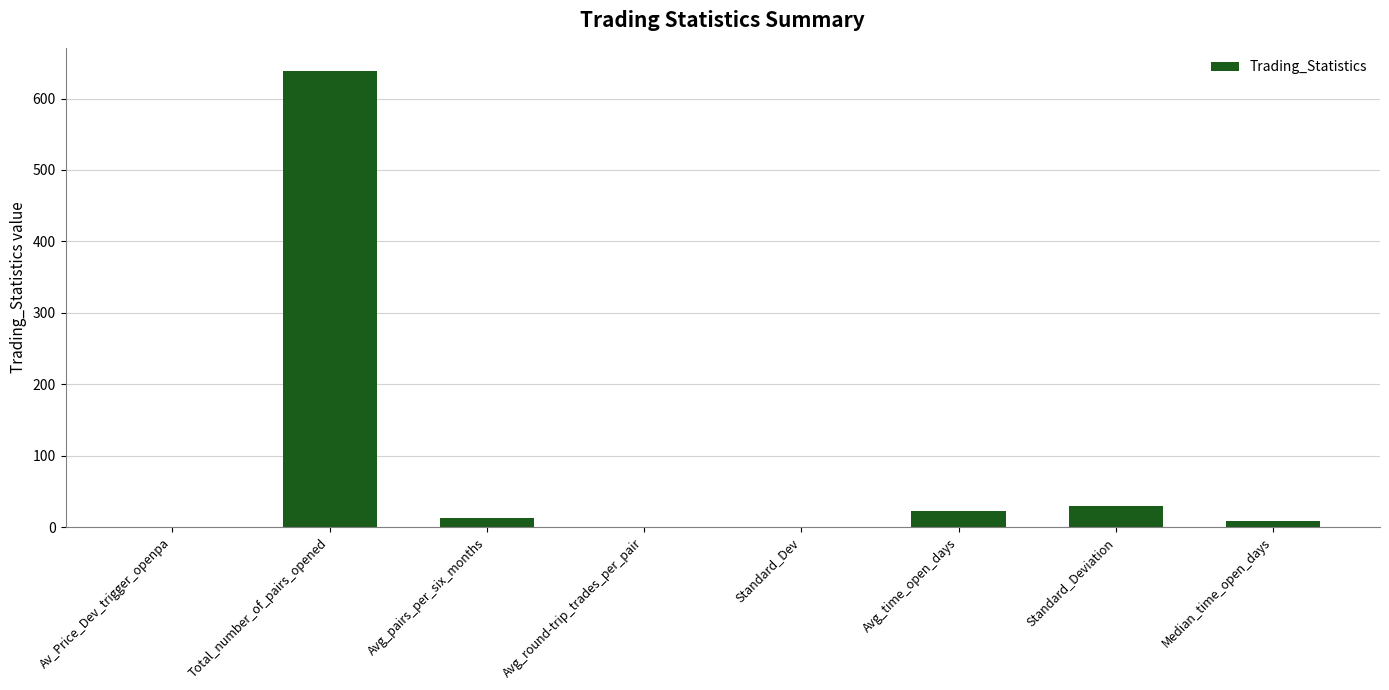

Are the bars horizontal?

No